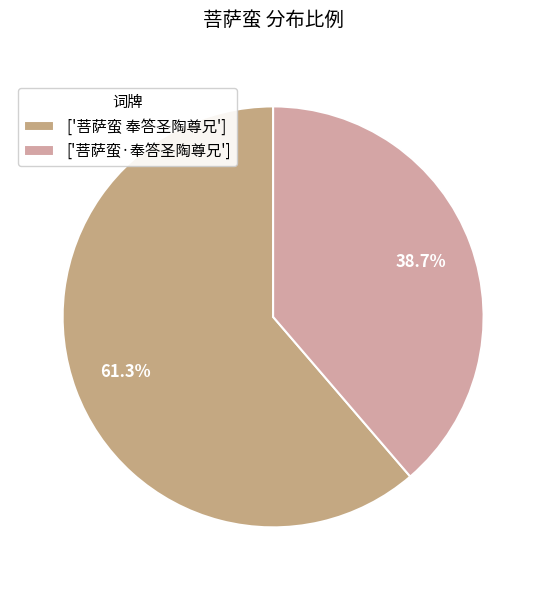

How many slices are in this pie chart?

2